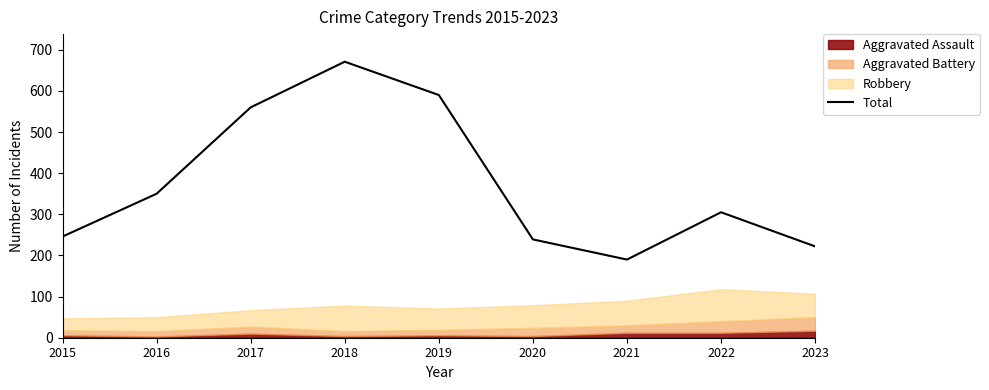

How many points are higher than both their immediate neighbors (excluding endpoints)?

2